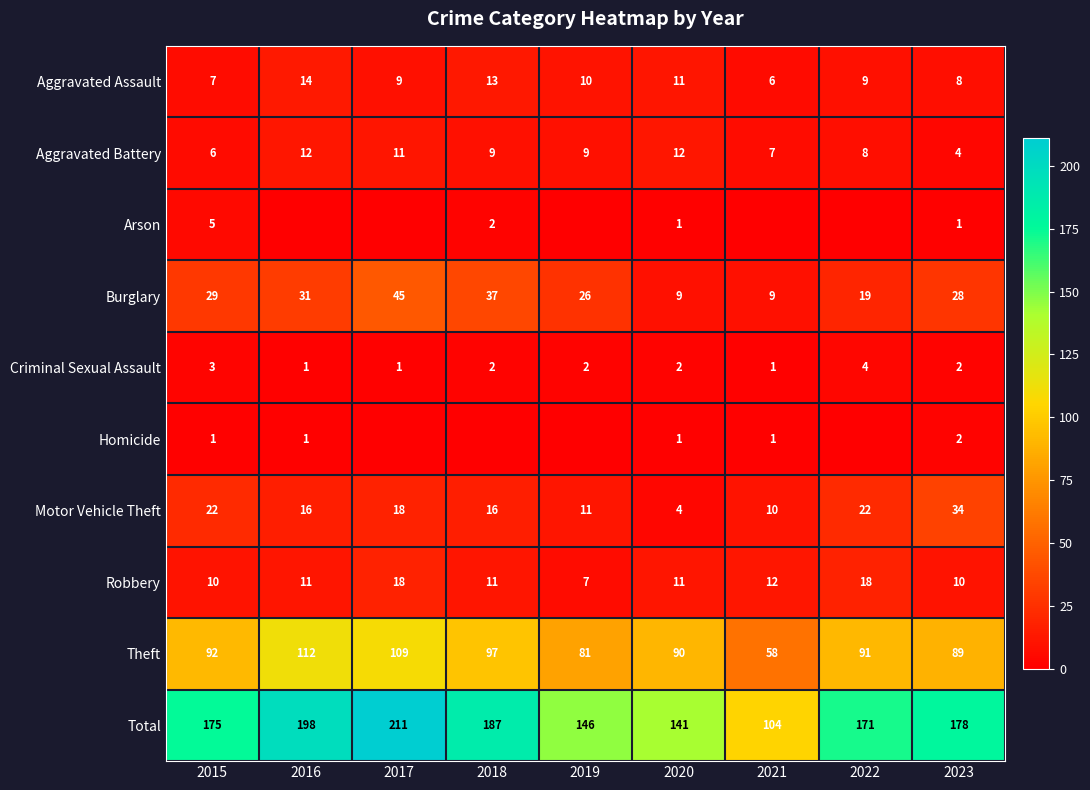

Is it true that Theft equals 97 at 2018?

True